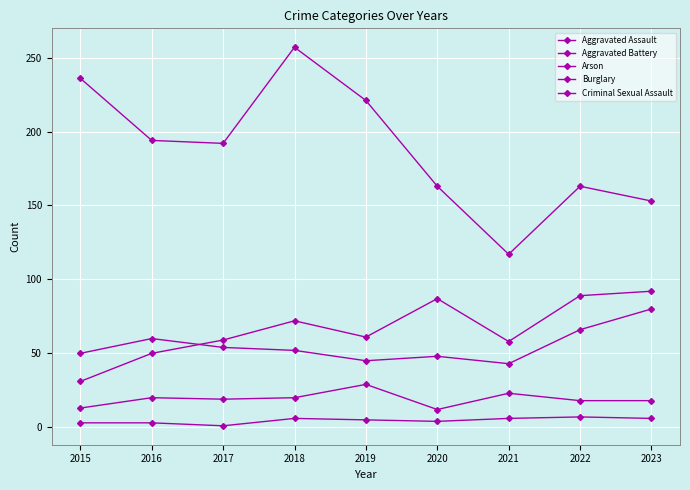

At which category does Aggravated Battery reach its first local peak?

2016